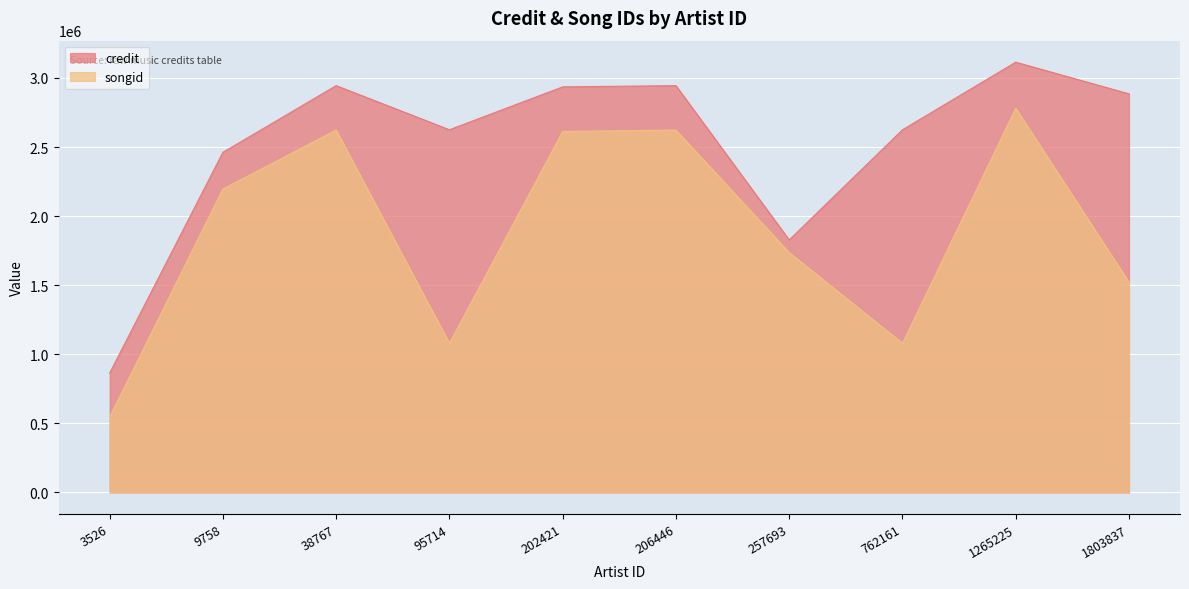

What is the value of the songid point at the 3rd from the left?

2622730